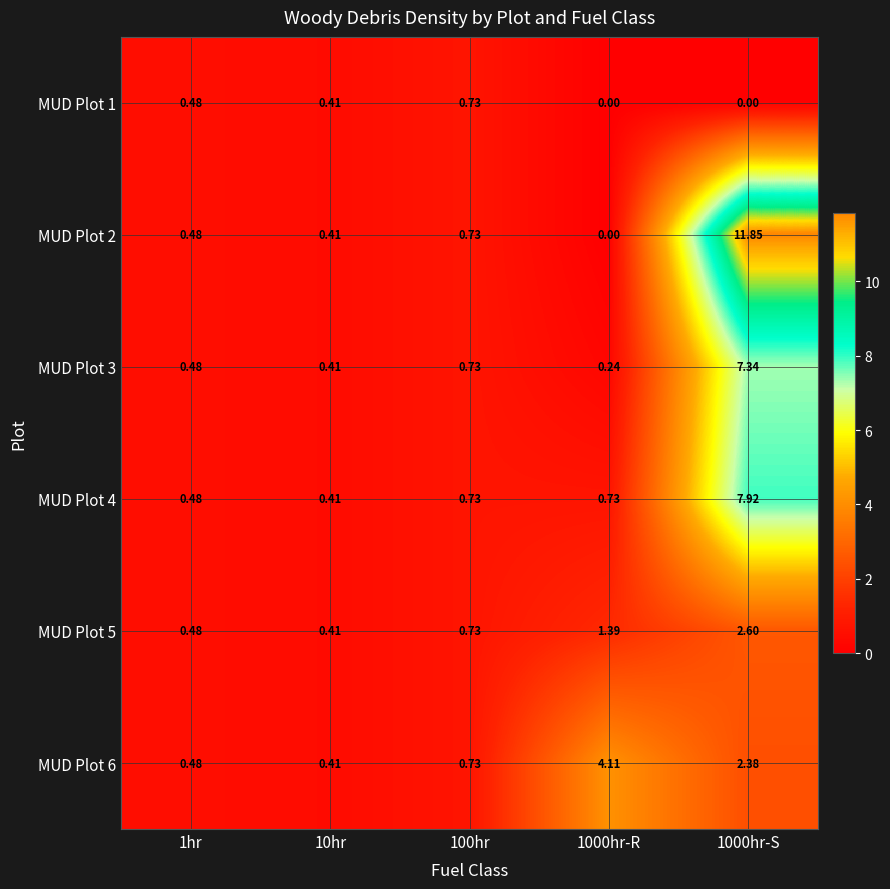

At 1000hr-S, list the series in order from smallest to largest.

MUD Plot 1, MUD Plot 6, MUD Plot 5, MUD Plot 3, MUD Plot 4, MUD Plot 2